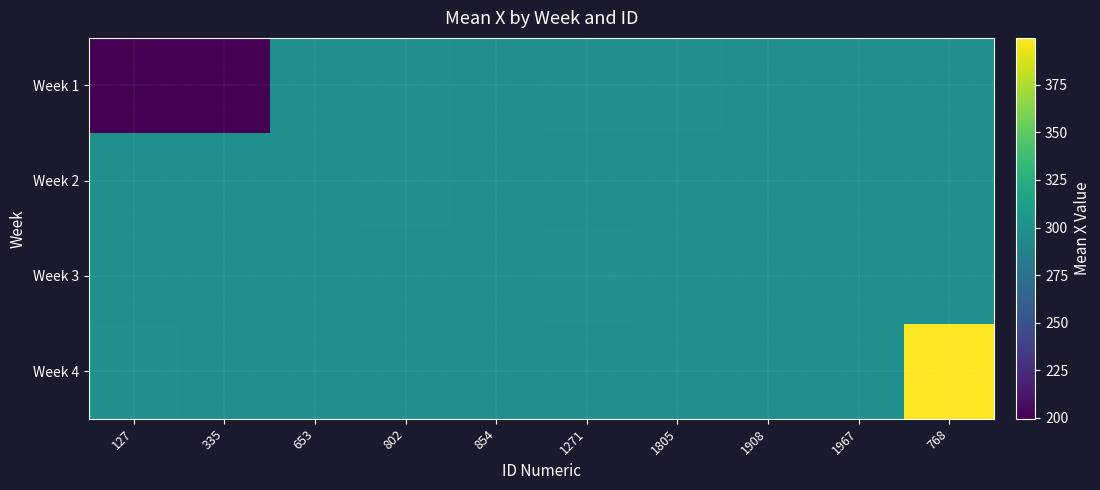

Reading left to right, extract all data points from this chart.

Week 1: 127=199.5	335=199.5	653=300.3	802=300.7	854=300.0	1271=300.6	1805=300.4	1908=299.9	1967=300.1	768=300.0
Week 2: 127=300.0	335=300.0	653=300.0	802=300.7	854=300.0	1271=300.0	1805=300.0	1908=300.0	1967=300.1	768=300.0
Week 3: 127=300.0	335=300.0	653=300.3	802=300.0	854=300.0	1271=300.6	1805=300.0	1908=300.0	1967=300.0	768=300.0
Week 4: 127=300.7	335=300.0	653=300.0	802=300.0	854=300.0	1271=300.0	1805=300.0	1908=299.9	1967=300.0	768=399.7